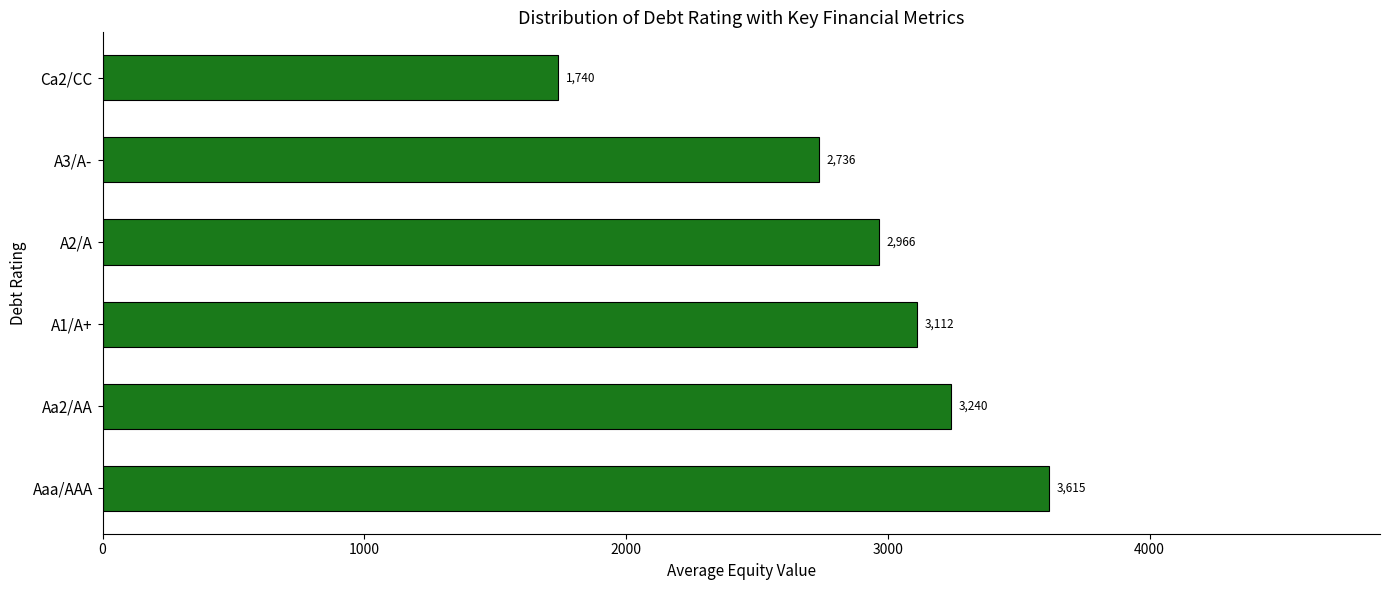

List the labels in order of value, largest first.

Aaa/AAA, Aa2/AA, A1/A+, A2/A, A3/A-, Ca2/CC